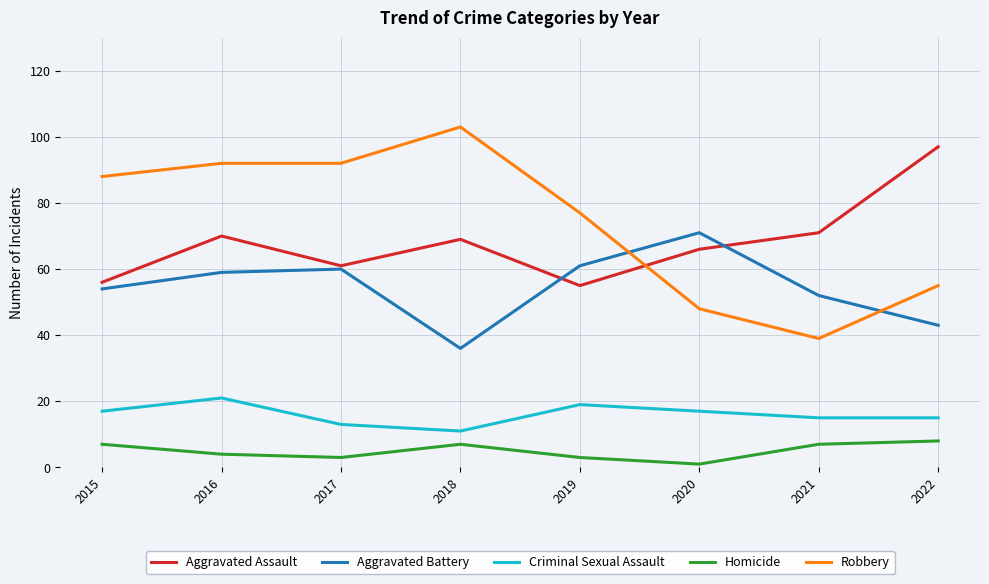

Reading left to right, extract all data points from this chart.

Aggravated Assault: 56	70	61	69	55	66	71	97
Aggravated Battery: 54	59	60	36	61	71	52	43
Criminal Sexual Assault: 17	21	13	11	19	17	15	15
Homicide: 7	4	3	7	3	1	7	8
Robbery: 88	92	92	103	77	48	39	55